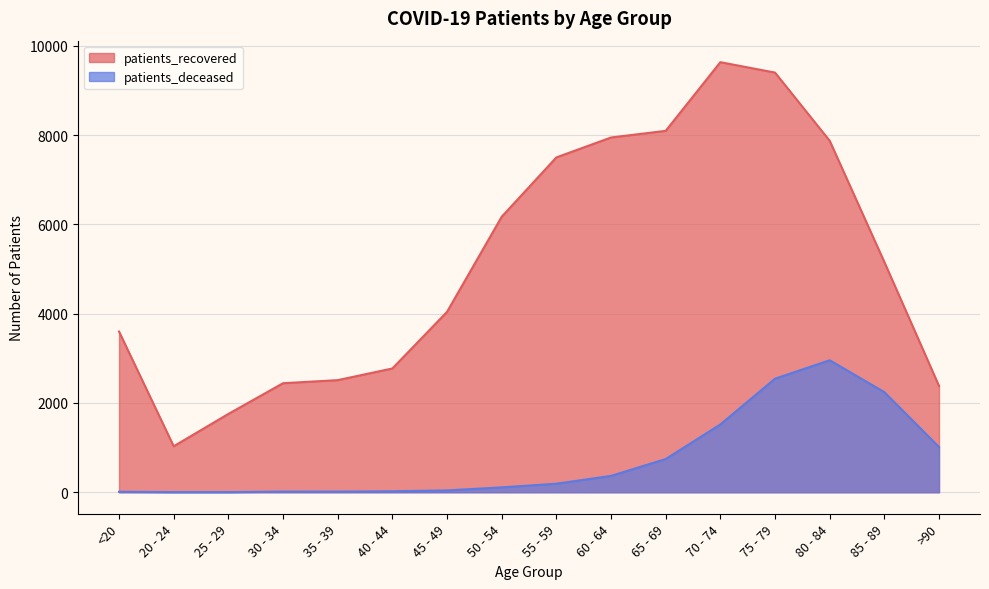

True or false: patients_recovered and patients_deceased cross at least once.

False